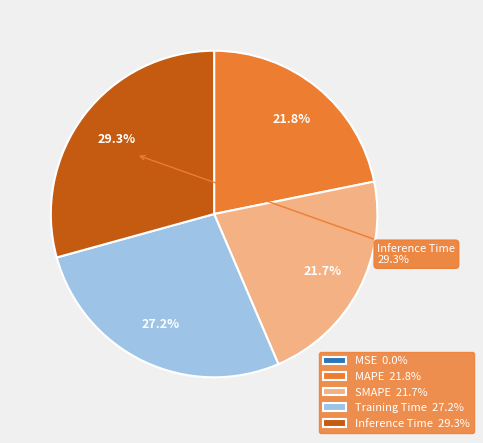

Is the sum of Inference Time and MAPE greater than half?

Yes